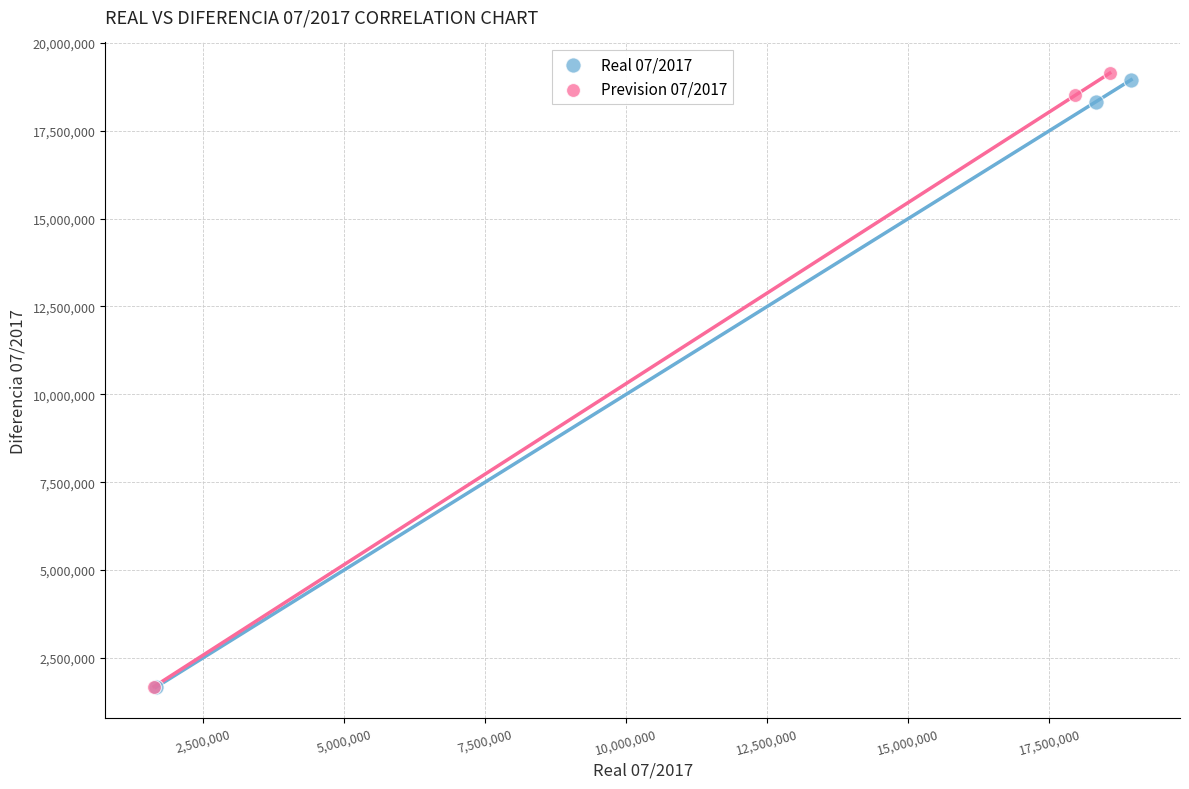

Which series has the largest Y range (max minus min)?

Prevision 07/2017